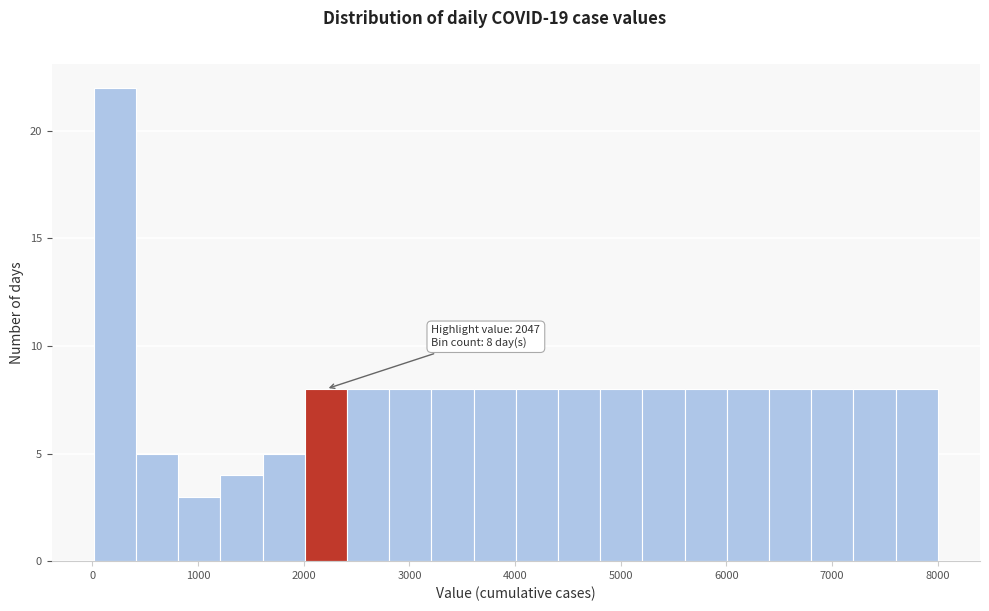

Around what value on the x-axis is the tallest bar? Give the approximate position of its centre, as read against the axis.

200